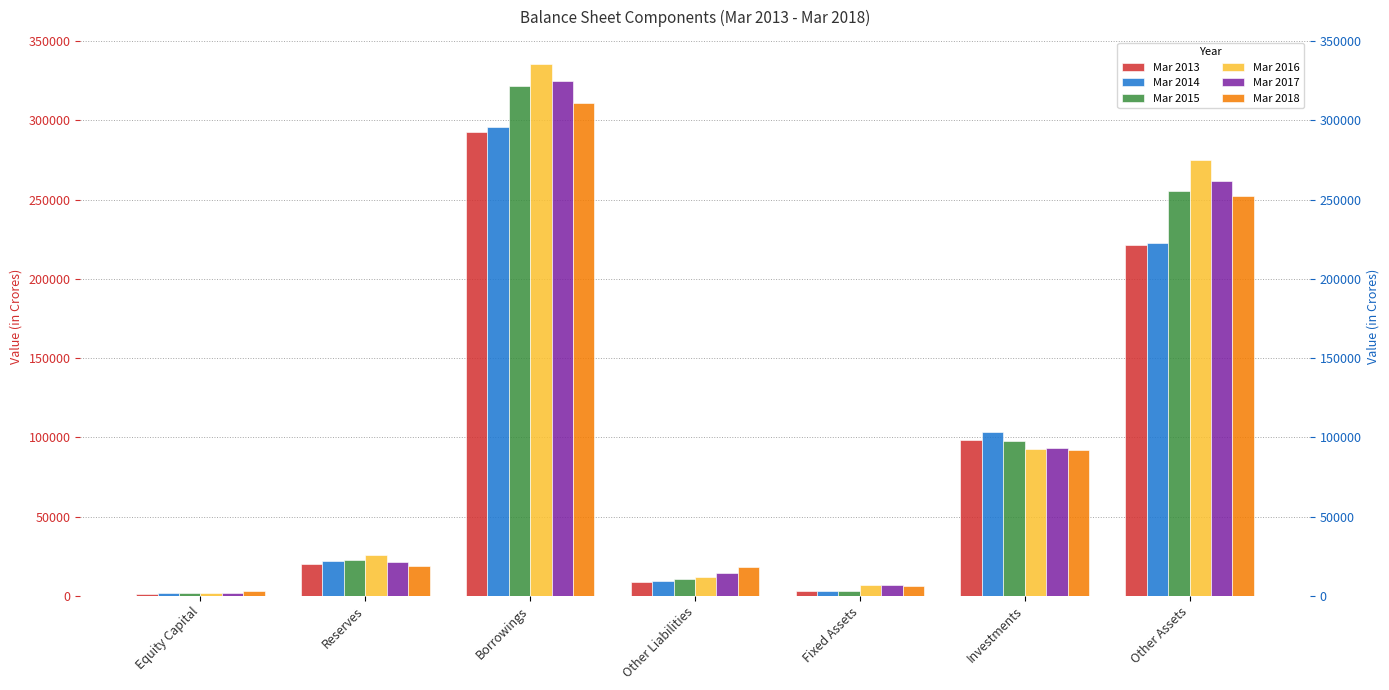

What is the label of the 4th bar from the right?

Other Liabilities